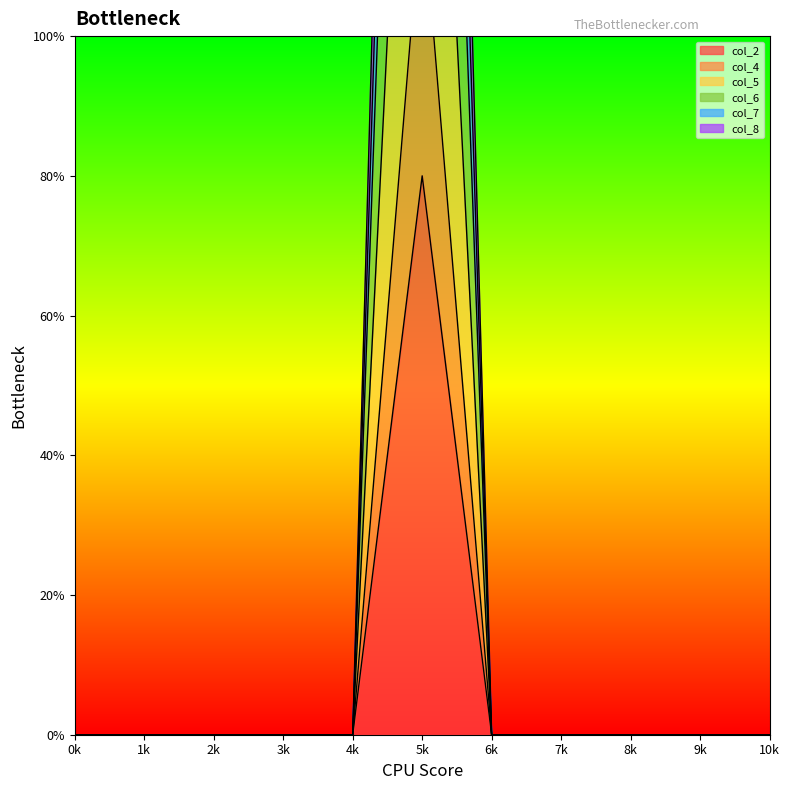

Which has a higher value, 6 or 7?

6